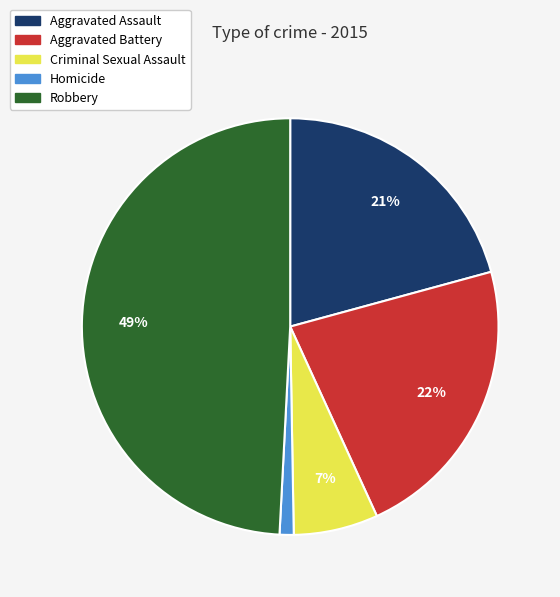

Is it true that Aggravated Assault is 34% of the pie?

False